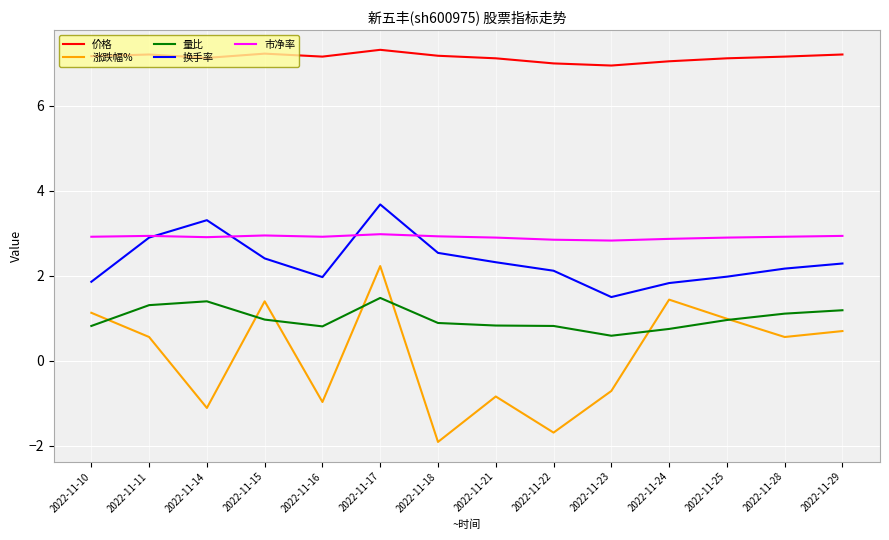

Read the 量比 value at 2022-11-14.

1.4